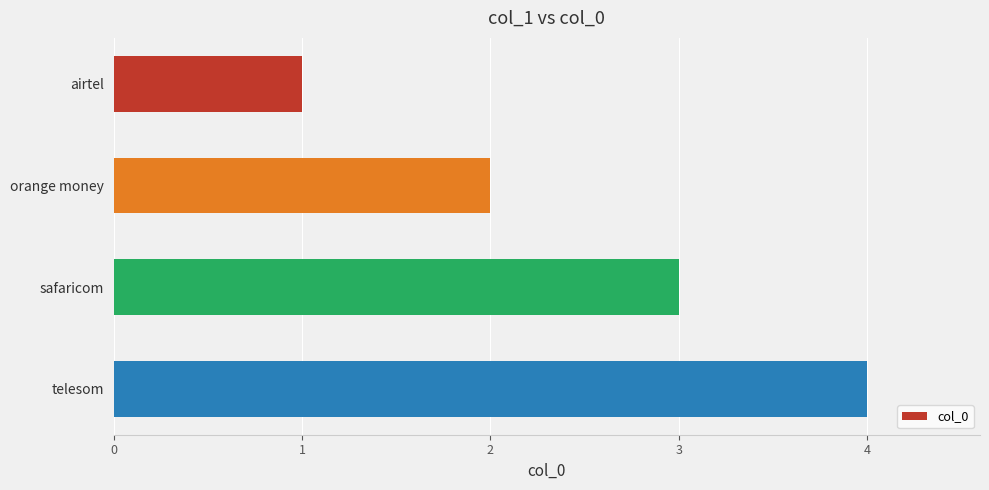

What is the ratio of the value at safaricom to the value at orange money?

1.5